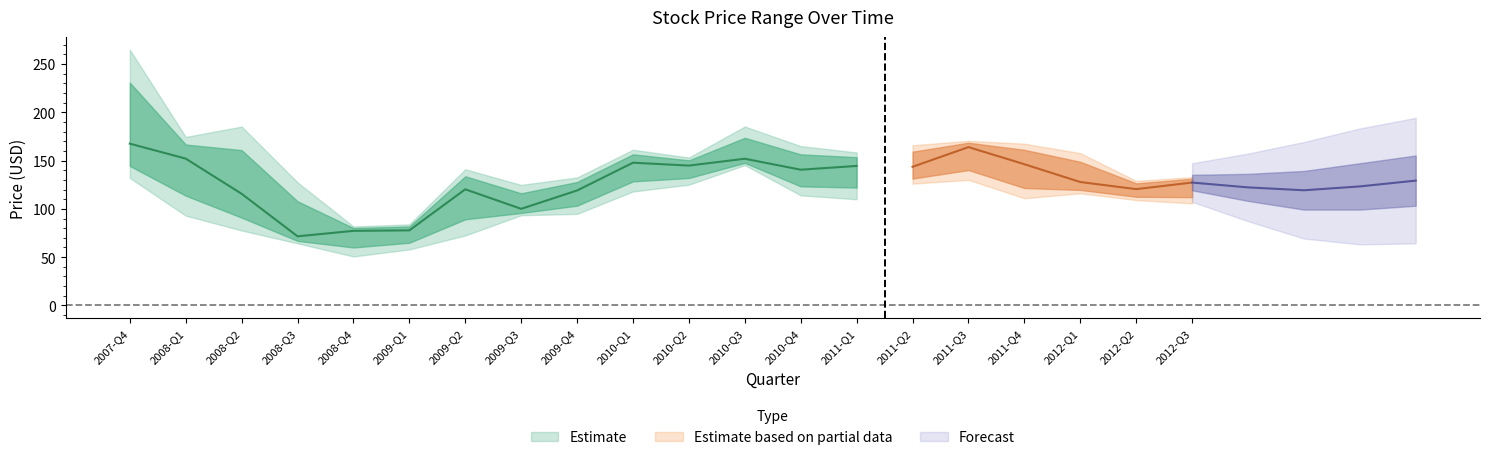

Is the value of Low at 13 greater than the value of High at 7?

No